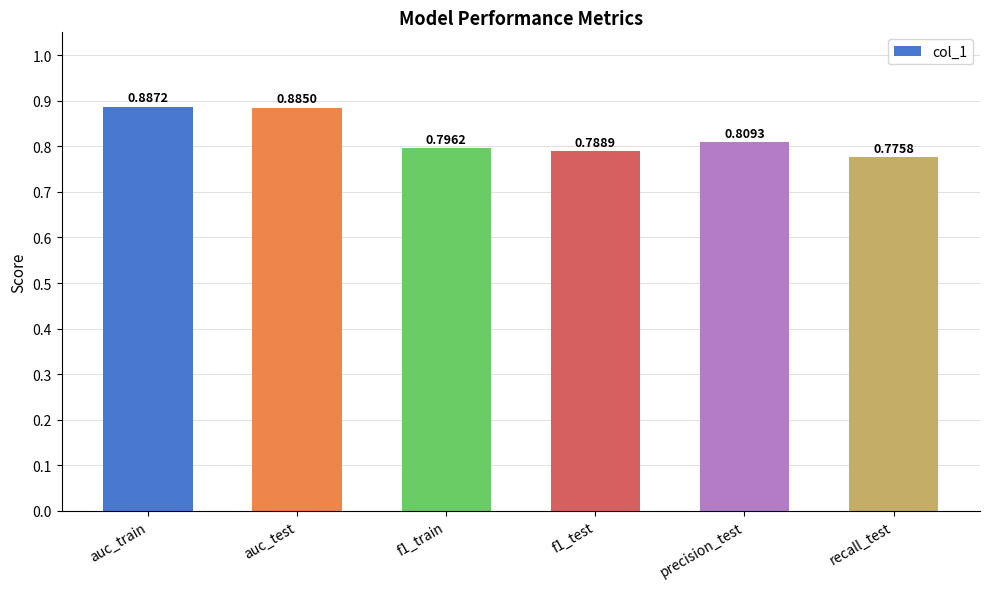

What is the label of the 4th bar from the left?

f1_test